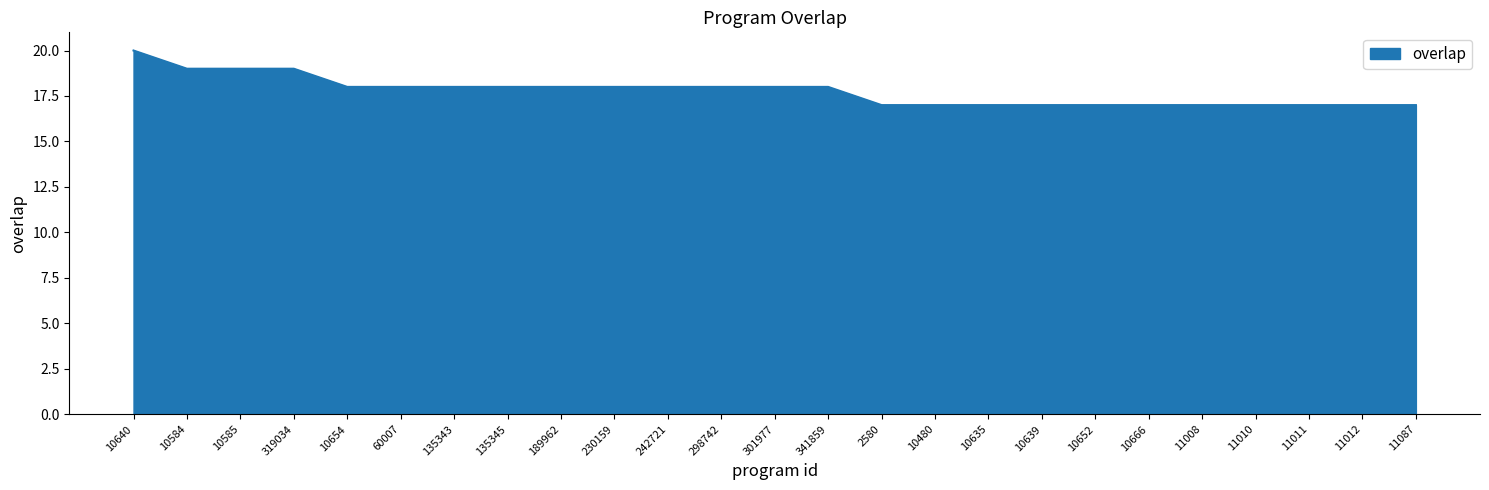

What value does the data have at 230159?

18